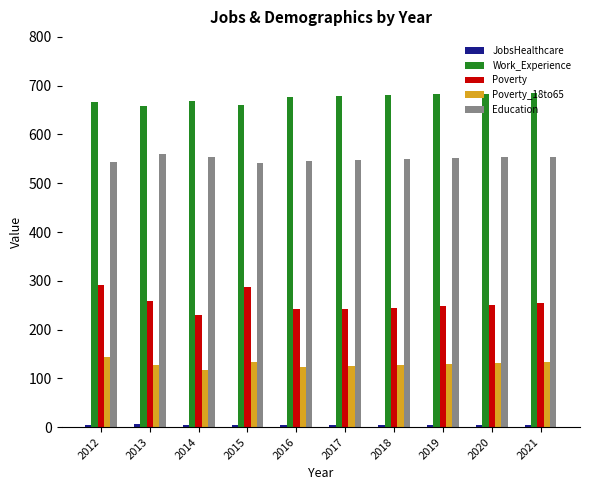

Does the chart contain any negative values?

No